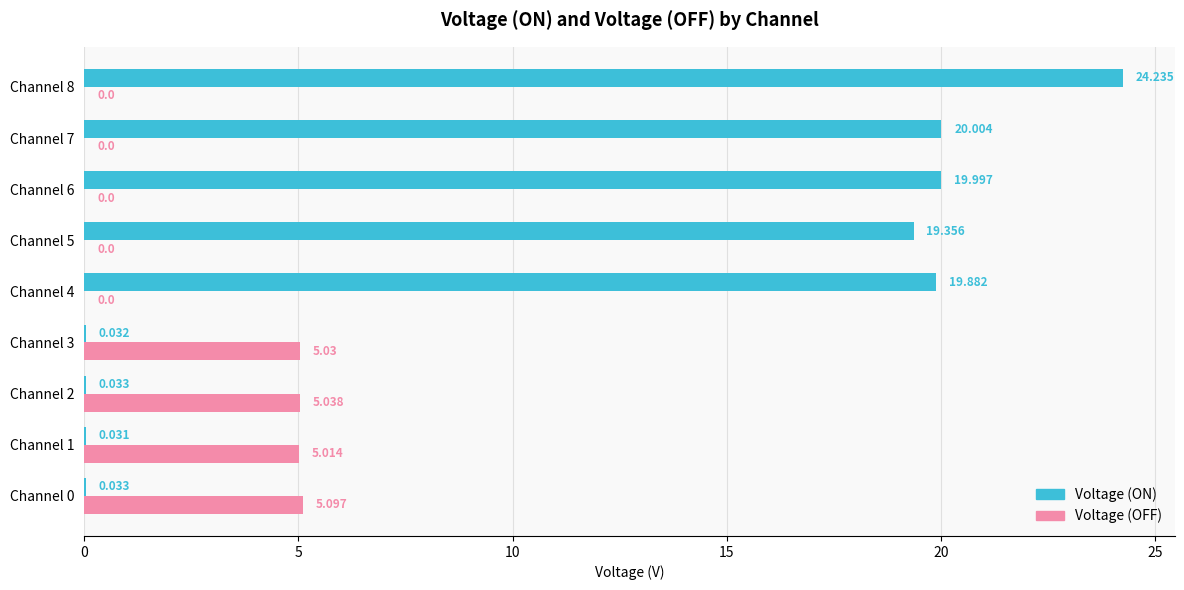

Is the value of Voltage (ON) at Channel 0 greater than the value of Voltage (OFF) at Channel 4?

Yes